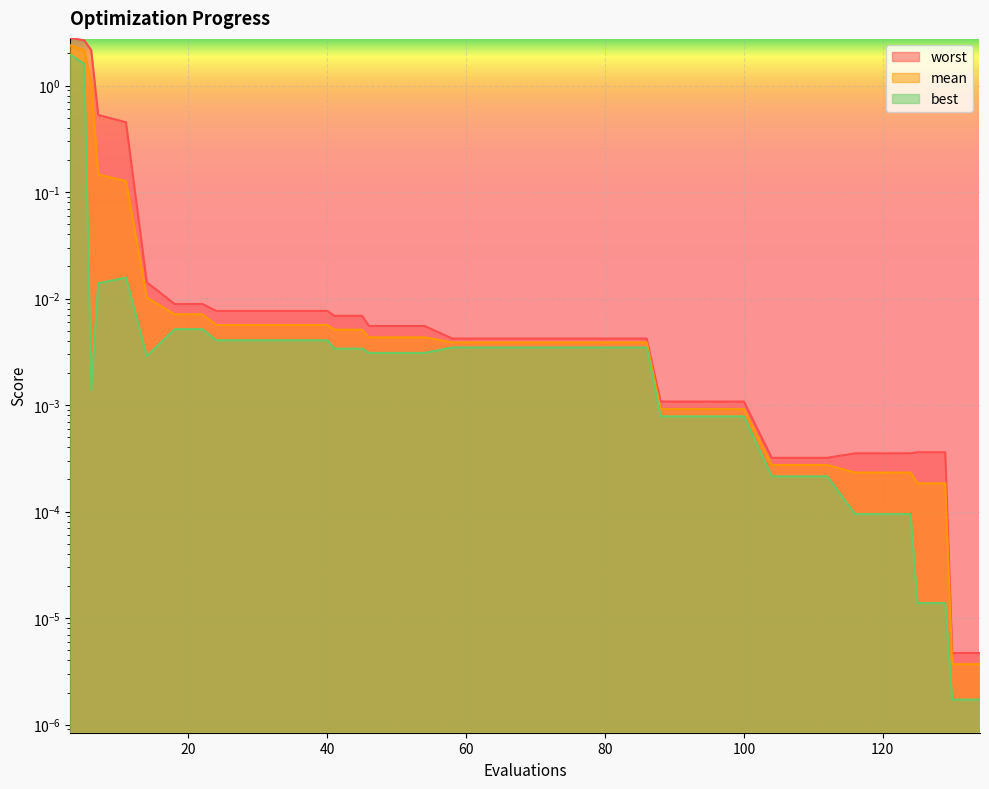

Between 5 and 46, which series saw the biggest shift?

worst